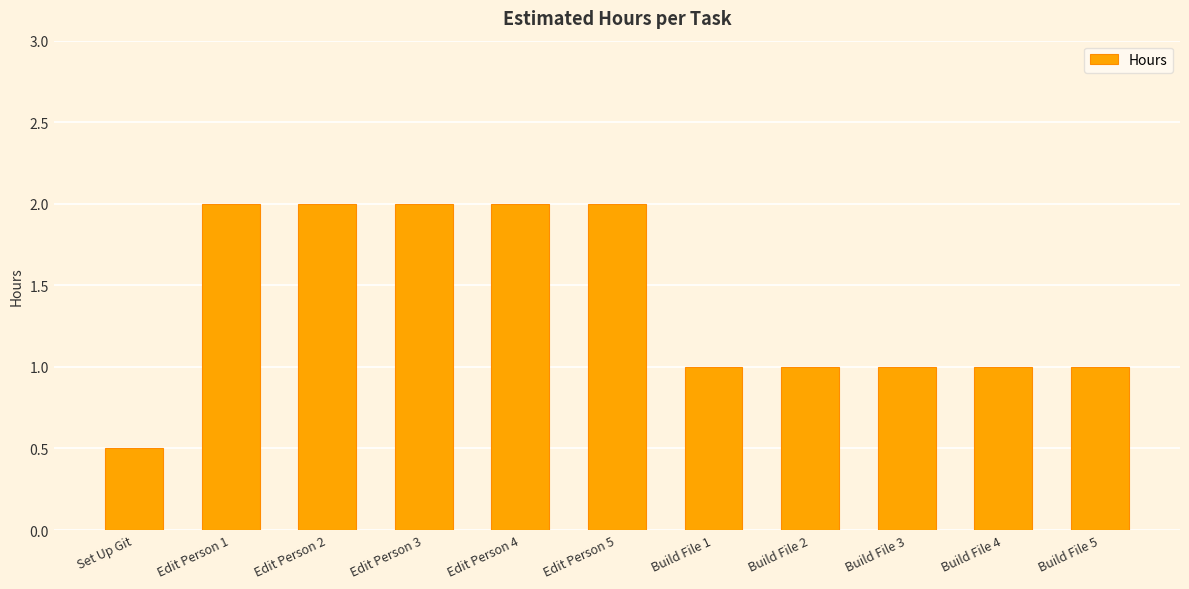

What is the average value?

1.4